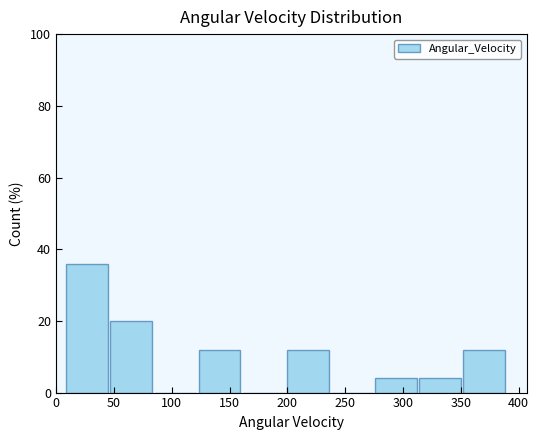

Reading left to right, transcribe this chart: for each bar, give the range it covers on the x-axis and its height. Neither the bar edges nor the heights are printed on the chart, so give them approximately, as read against the axes.

10 to 45: 36
45 to 85: 20
85 to 120: 0
120 to 160: 12
160 to 200: 0
200 to 235: 12
235 to 275: 0
275 to 315: 4
315 to 350: 4
350 to 390: 12